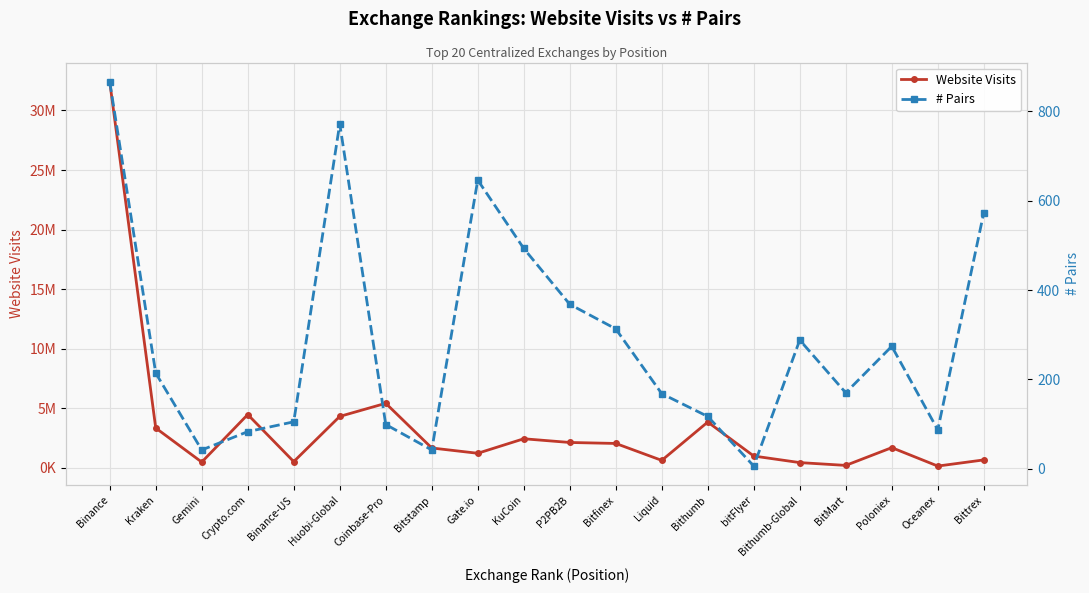

List the labels in order of # Pairs value, largest first.

Binance, Huobi-Global, Gate.io, Bittrex, KuCoin, P2PB2B, Bitfinex, Bithumb-Global, Poloniex, Kraken, BitMart, Liquid, Bithumb, Binance-US, Coinbase-Pro, Oceanex, Crypto.com, Gemini, Bitstamp, bitFlyer